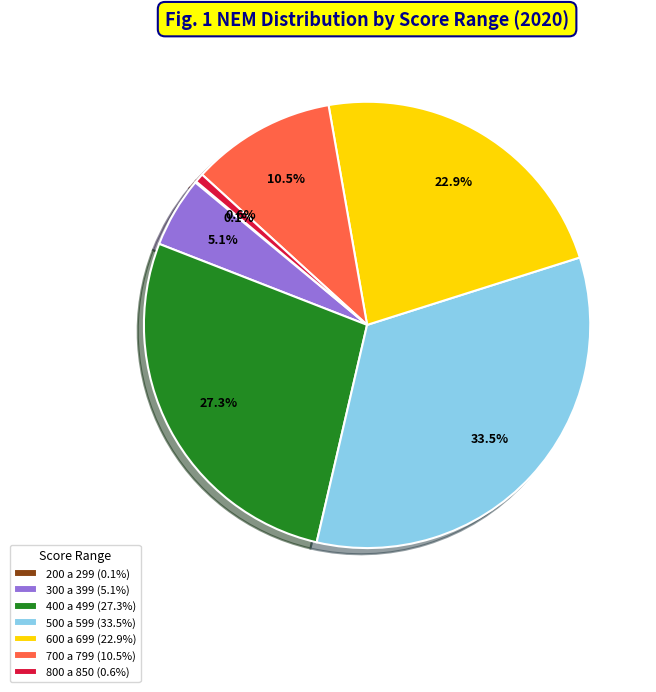

What percentage is the 800 a 850 slice, to the nearest percent?

1%